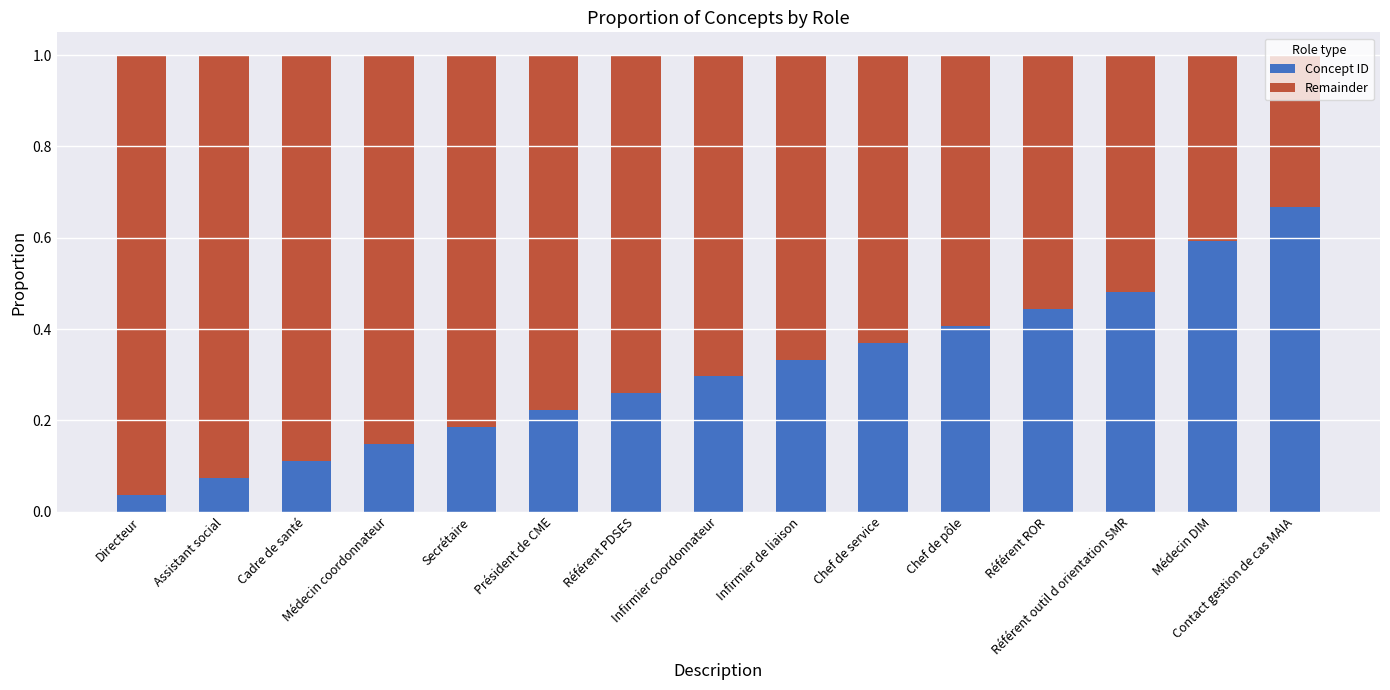

What are all the series names shown in the legend?

Concept ID, Remainder